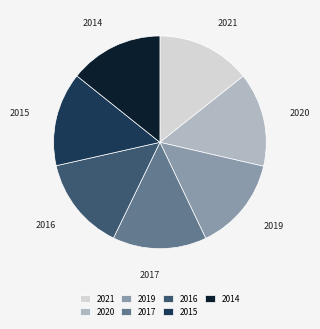

What is the ratio of the value at 2015 to the value at 2014?

1.0